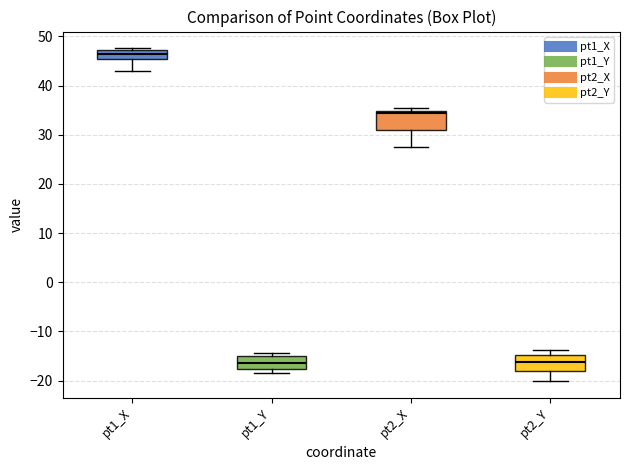

Reading left to right, read every box against the y-axis: the position of its median line, the range the box covers, and the ends of its whiskers. The values are not printed on the chart, so give them approximately, as read against the axis.

pt1_X: median 46, box 45 to 47, whiskers 43 to 48
pt1_Y: median -16, box -18 to -15, whiskers -18 (just below the box's lower edge) to -14
pt2_X: median 34, box 31 to 35, whiskers 27 to 35 (just above the box's upper edge)
pt2_Y: median -16, box -18 to -15, whiskers -20 to -14